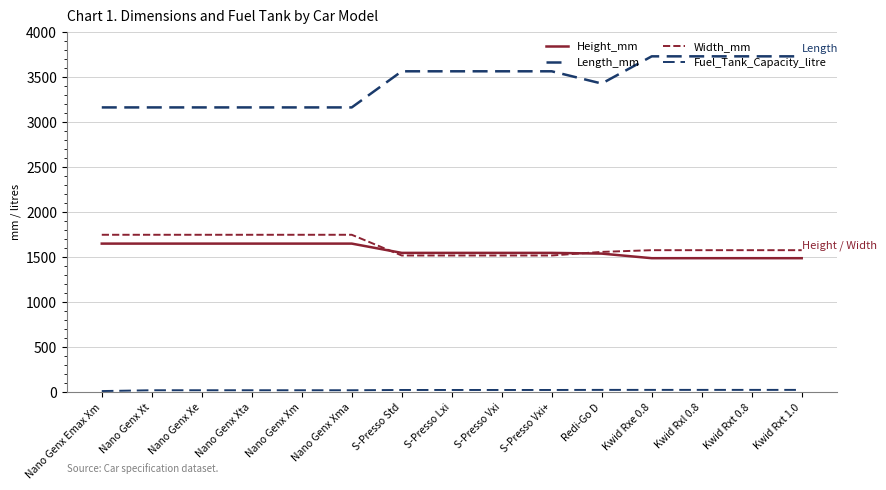

What is the label of the 13th point from the right?

Nano Genx Xe